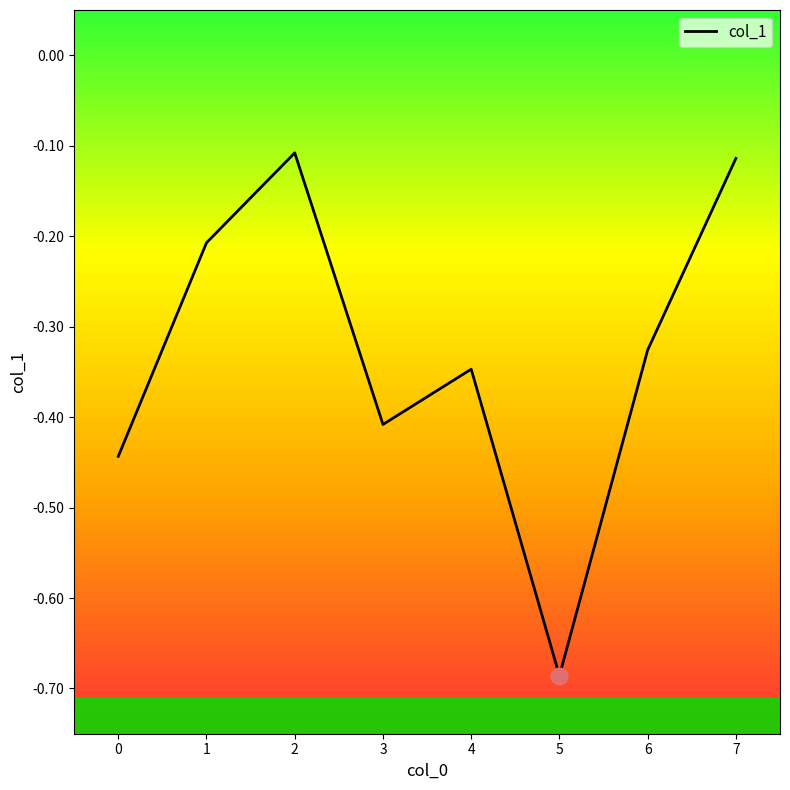

What is the change in value from 5 to 7?

+0.6